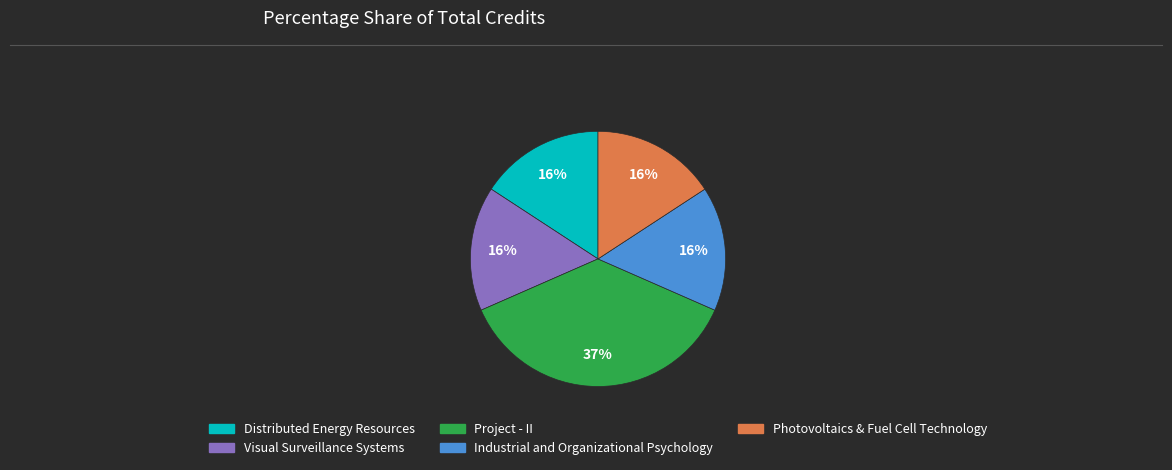

Does Photovoltaics & Fuel Cell Technology represent more than half of the total?

No